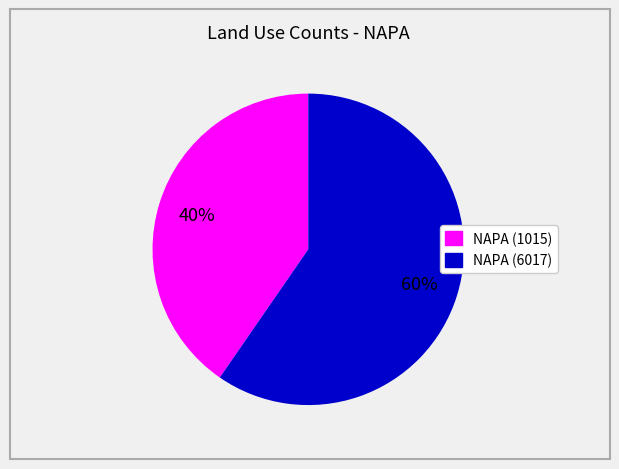

To the nearest percent, what is the combined percentage of NAPA (6017) and NAPA (1015)?

100%